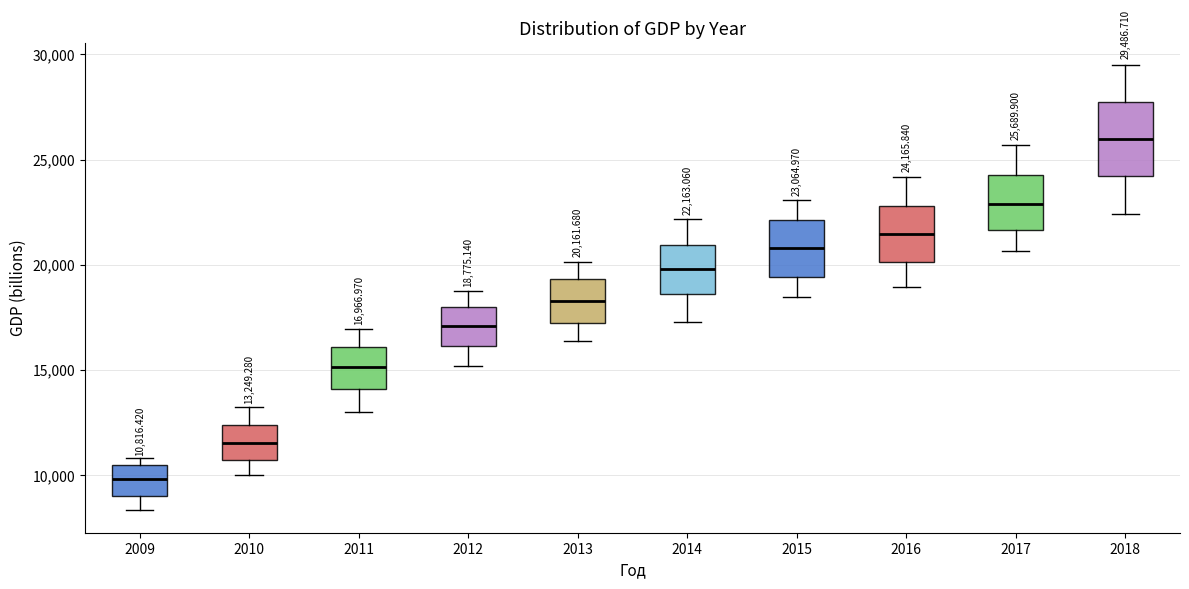

Which box's median line is the highest?

2018